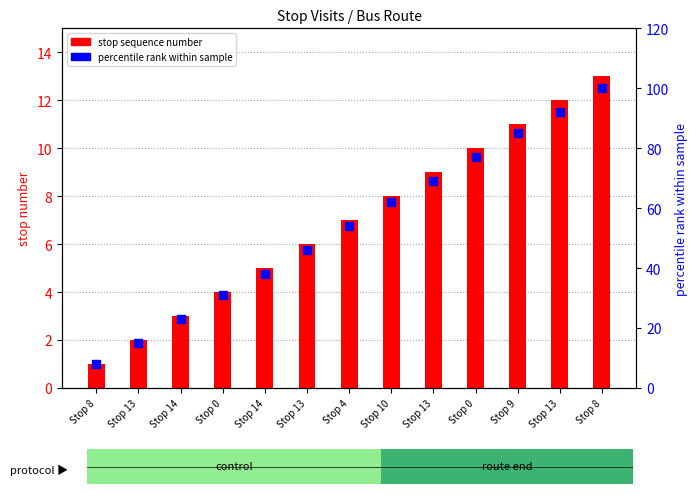

At how many categories does at least one series exceed 44?

8